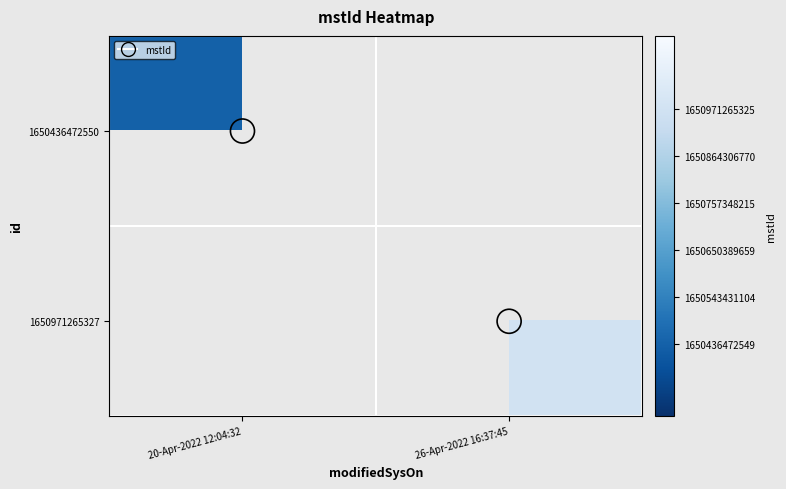

Is the value of 1650436472550 at 20-Apr-2022 12:04:32 greater than the value of 1650971265327 at 26-Apr-2022 16:37:45?

No